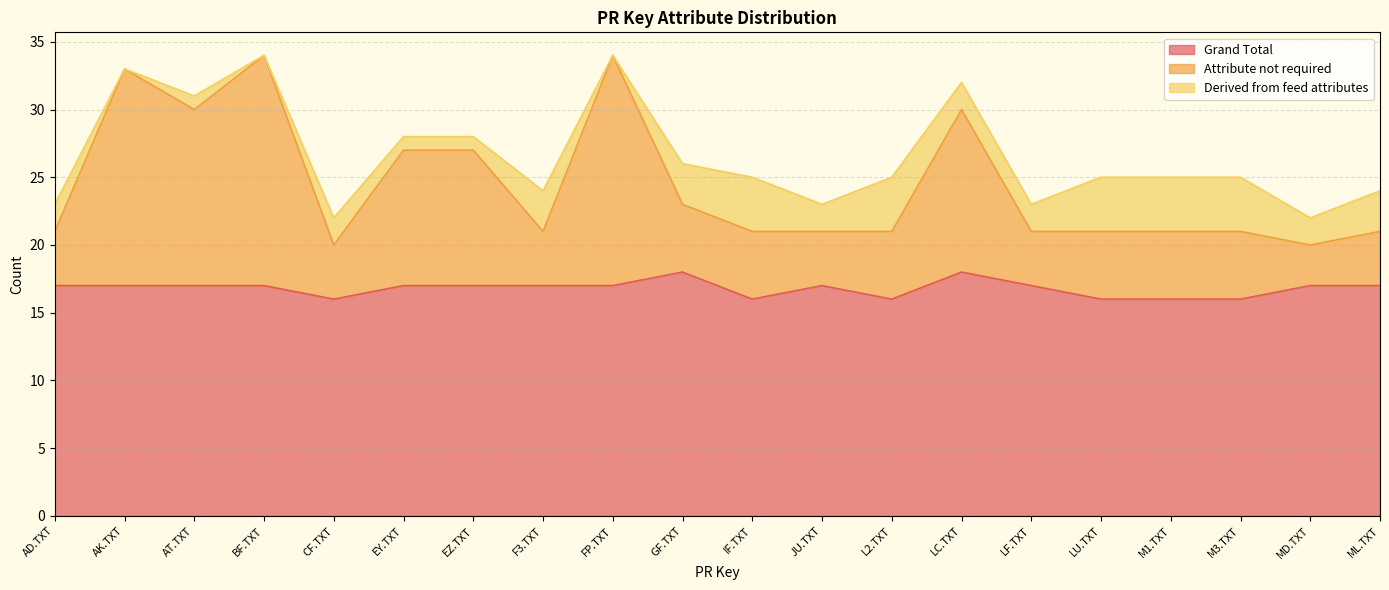

What position from the left is EY.TXT?

6